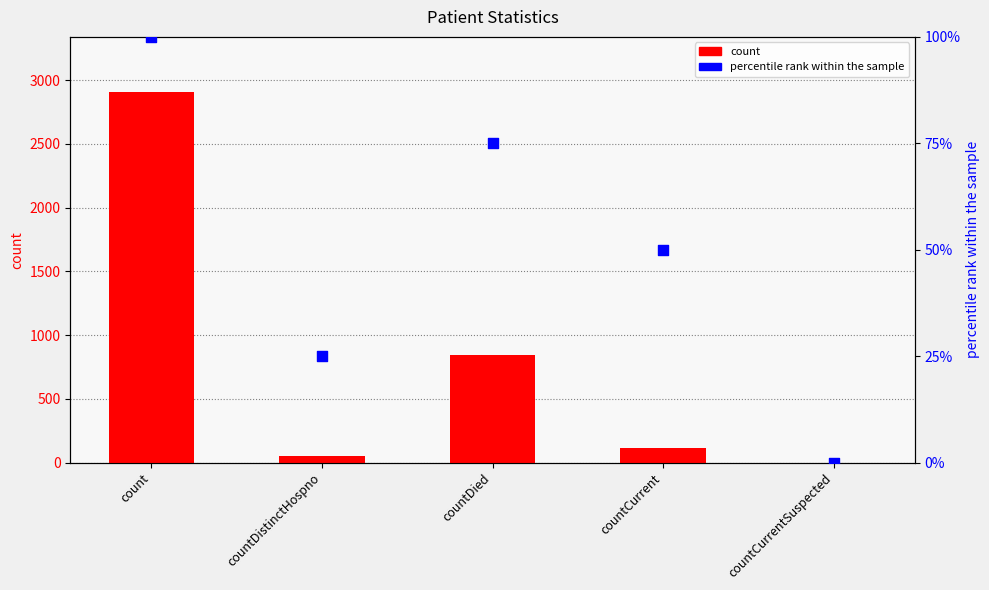

What is the total value across all series at count?

3003